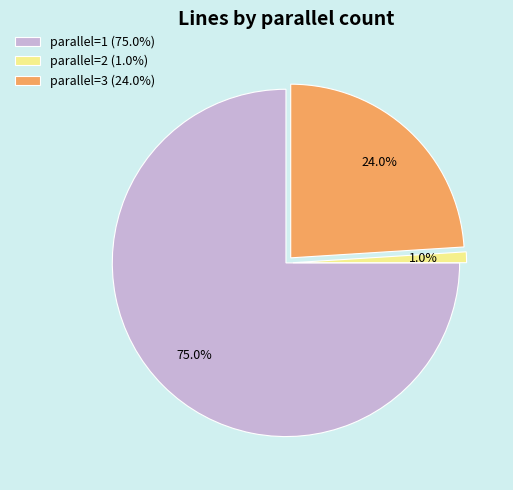

What is the majority slice?

parallel=1 (75.0%)